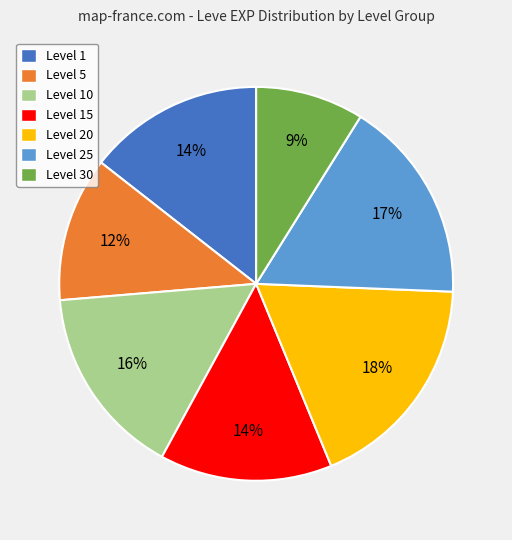

Is it true that Level 5 is 12% of the pie?

True